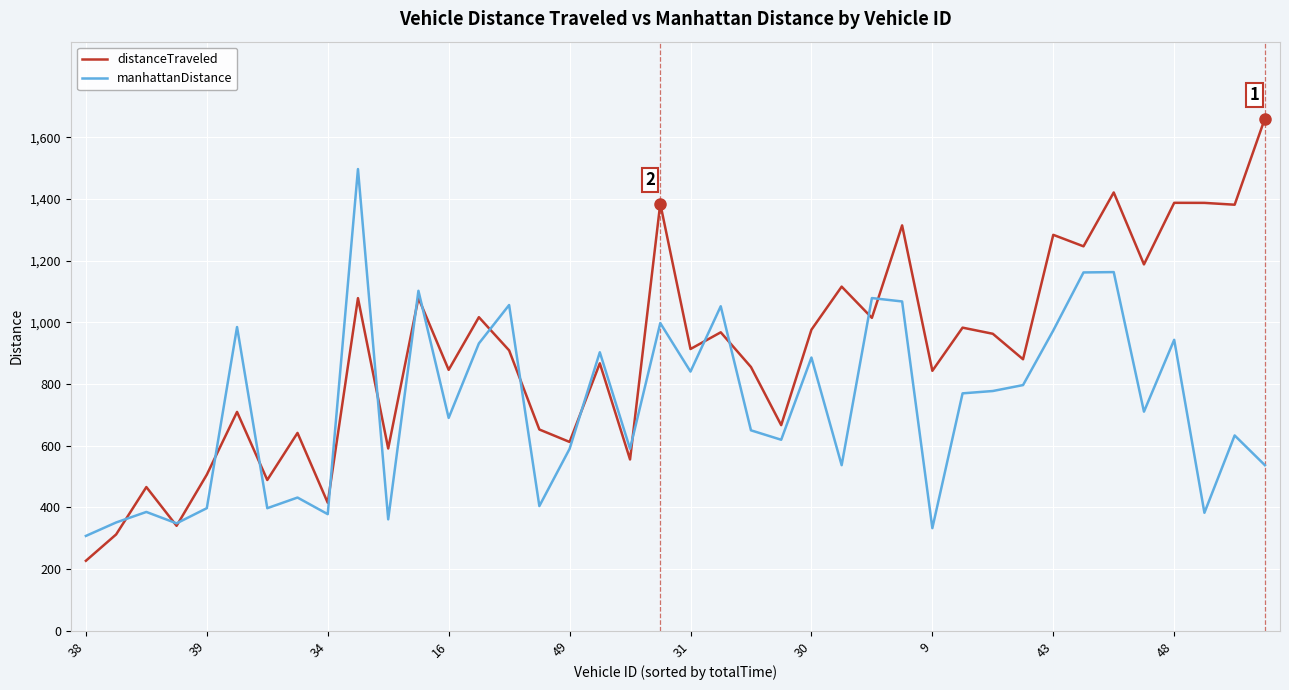

Which series has the largest total across all categories?

distanceTraveled